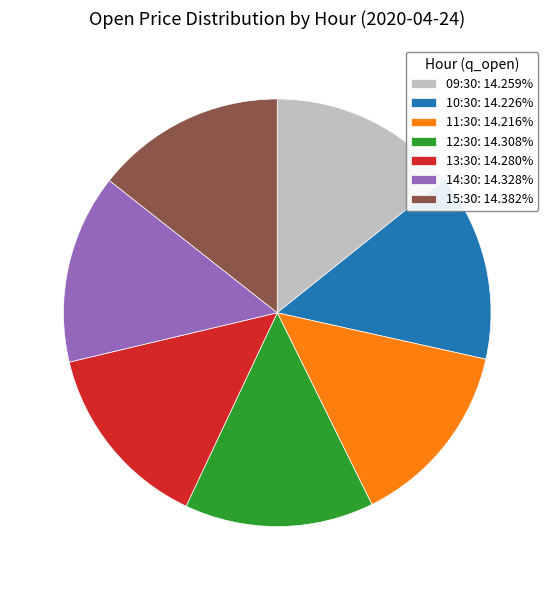

Is it true that 12:30 is 20% of the pie?

False